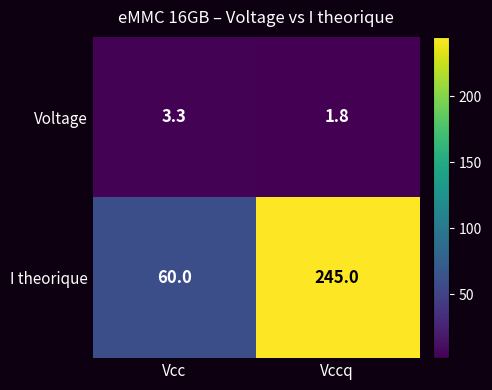

What is the sum of the Voltage values at Vccq and Vcc?

5.1